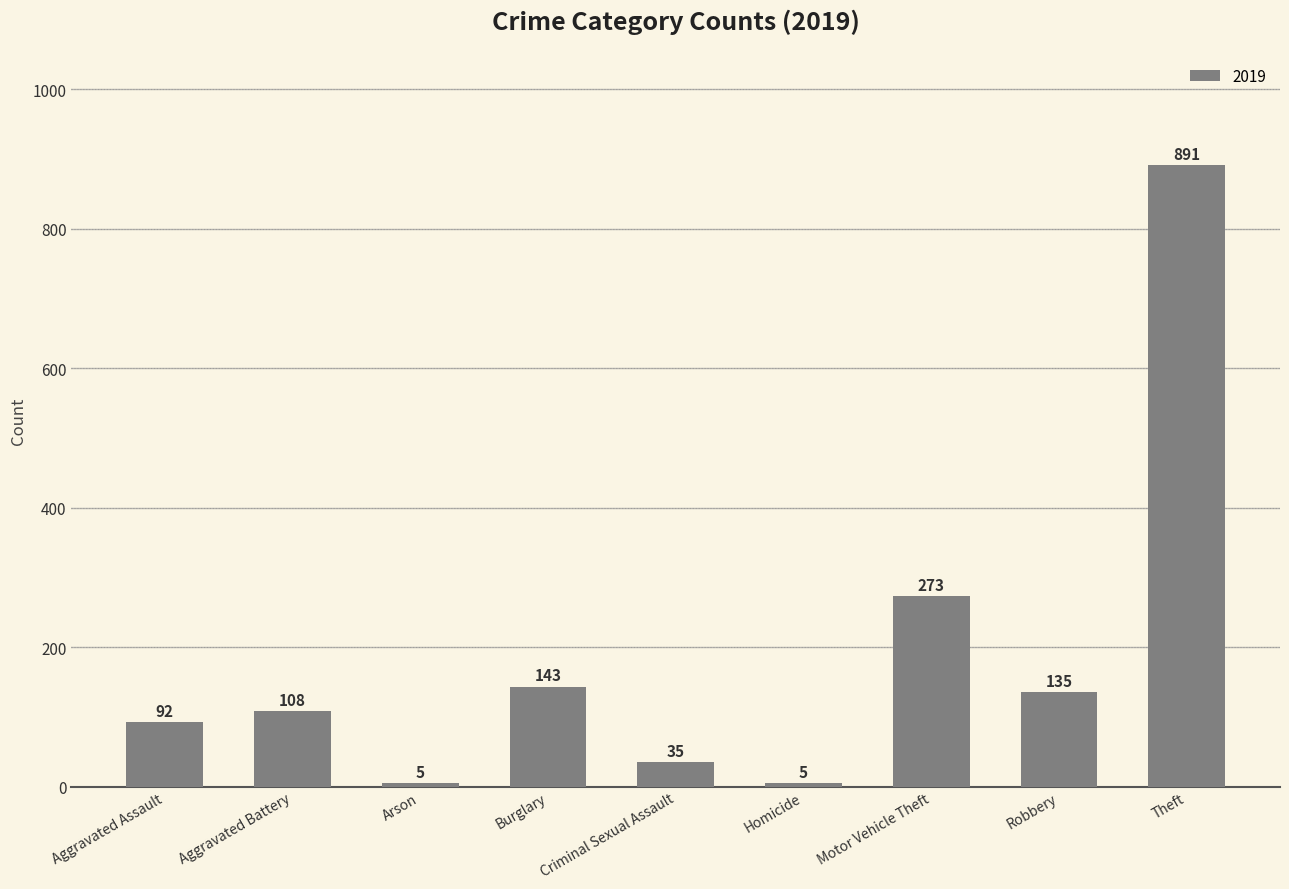

Read the value at Motor Vehicle Theft, to the nearest 100.

300